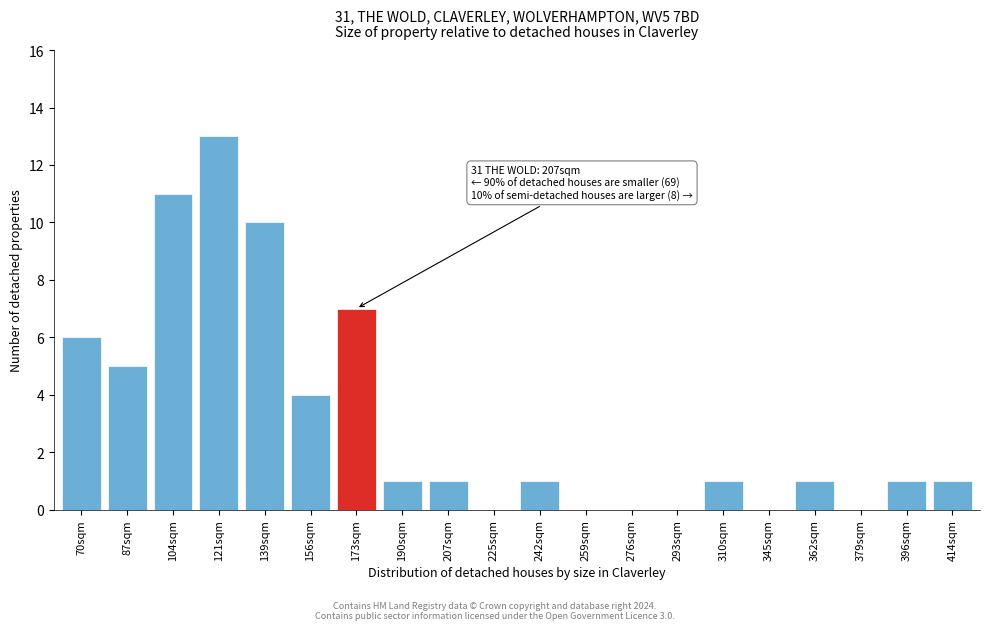

Reading left to right, transcribe all the data shown in this chart.

70sqm=6	87sqm=5	104sqm=11	121sqm=13	139sqm=10	156sqm=4	173sqm=7	190sqm=1	207sqm=1	225sqm=0	242sqm=1	259sqm=0	276sqm=0	293sqm=0	310sqm=1	345sqm=0	362sqm=1	379sqm=0	396sqm=1	414sqm=1